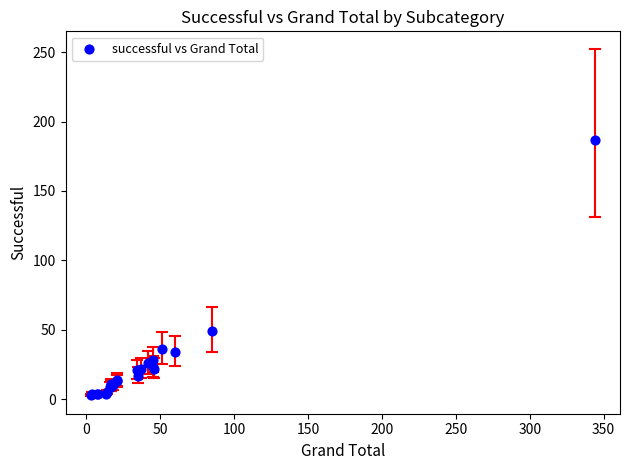

What Y value in the scatter plot is closest to 95?

49